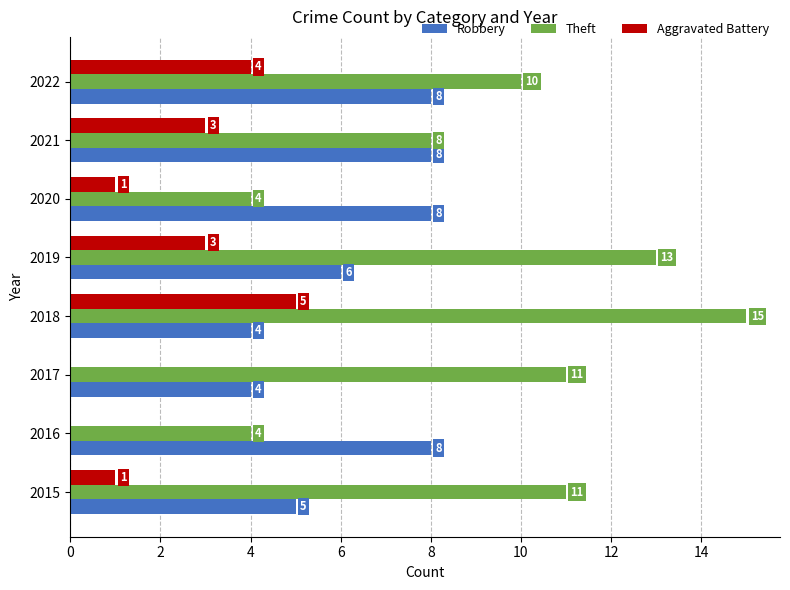

True or false: Theft has a value of 13 at 2021.

False